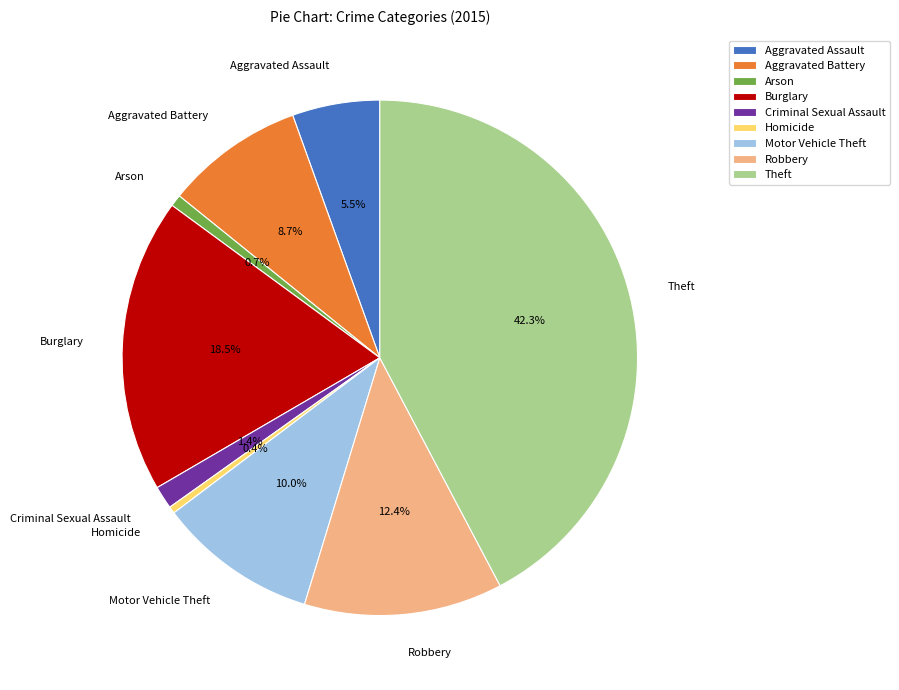

How many slices are in this pie chart?

9